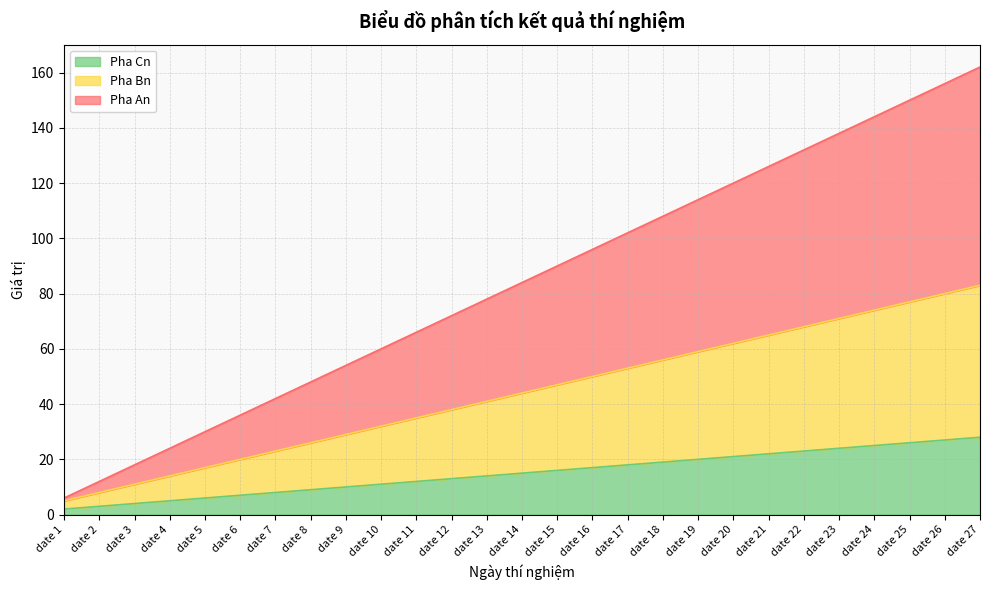

True or false: Pha Cn has a value of 18 at date 11.

False